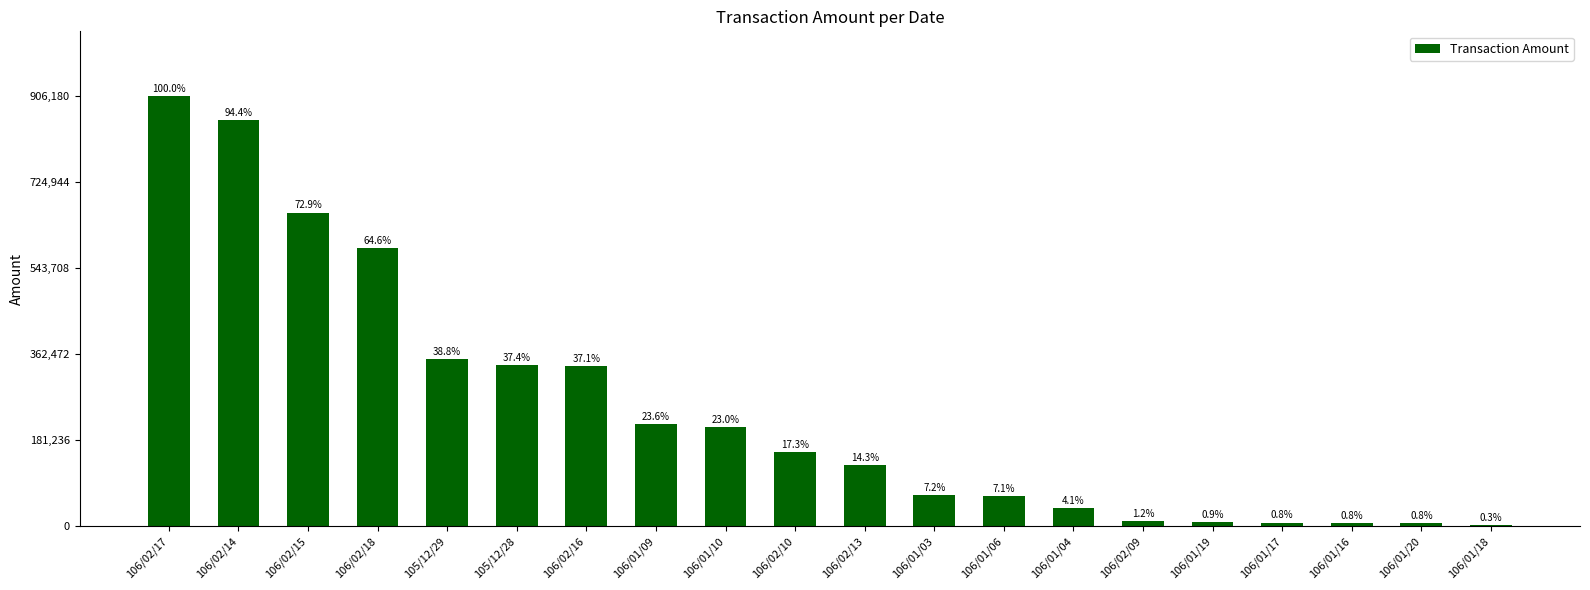

Does the chart contain any negative values?

No